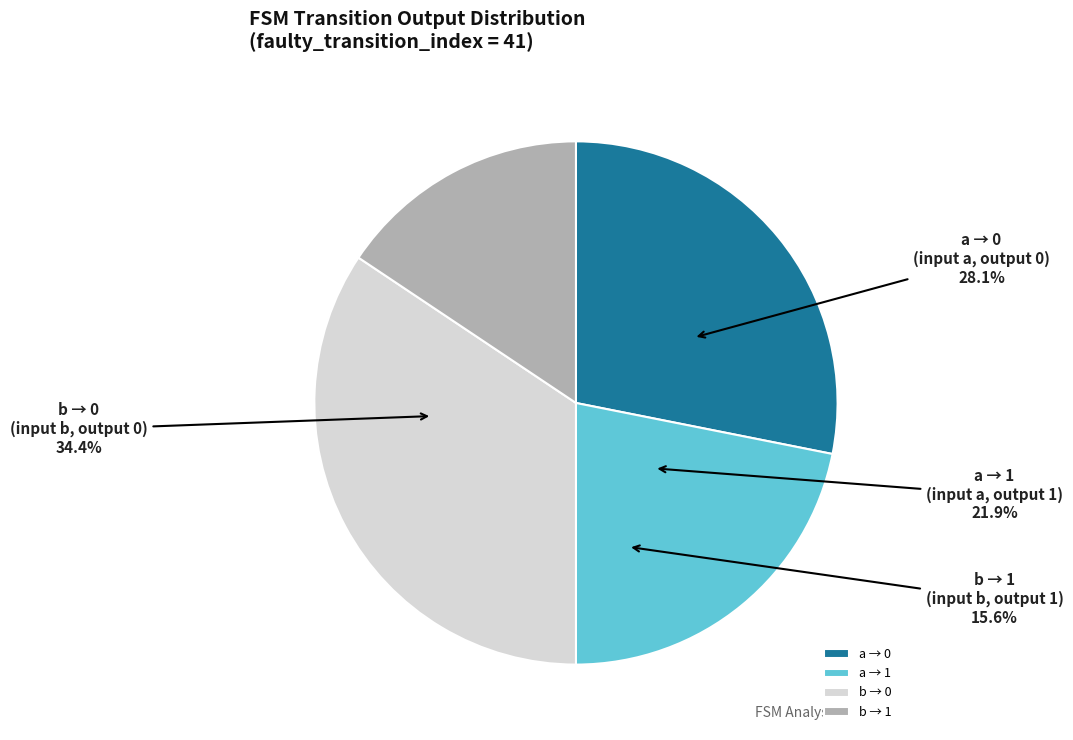

What is the total percentage of input b (output 0) and input b (output 1)?

50.0%